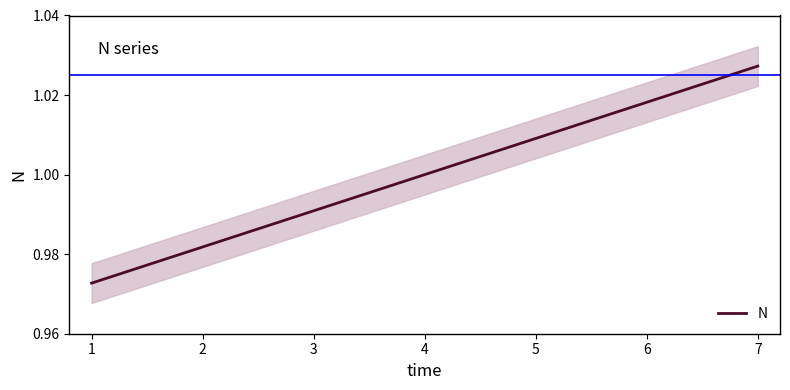

What is the minimum value shown in the chart?

1.0